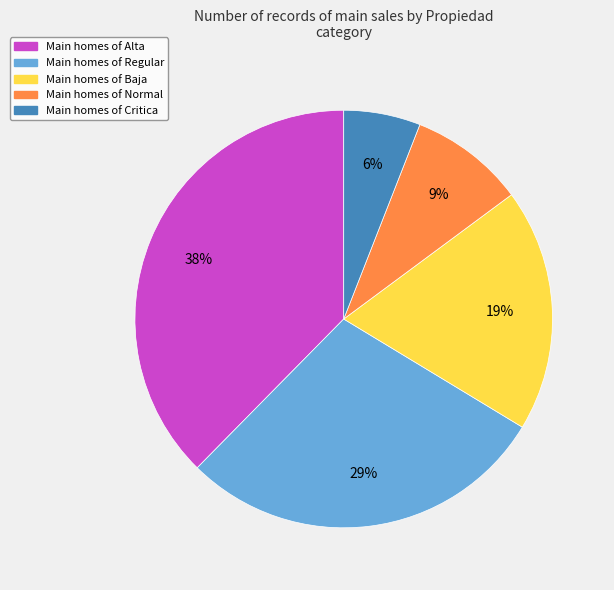

To the nearest percent, what is the average slice percentage?

20%